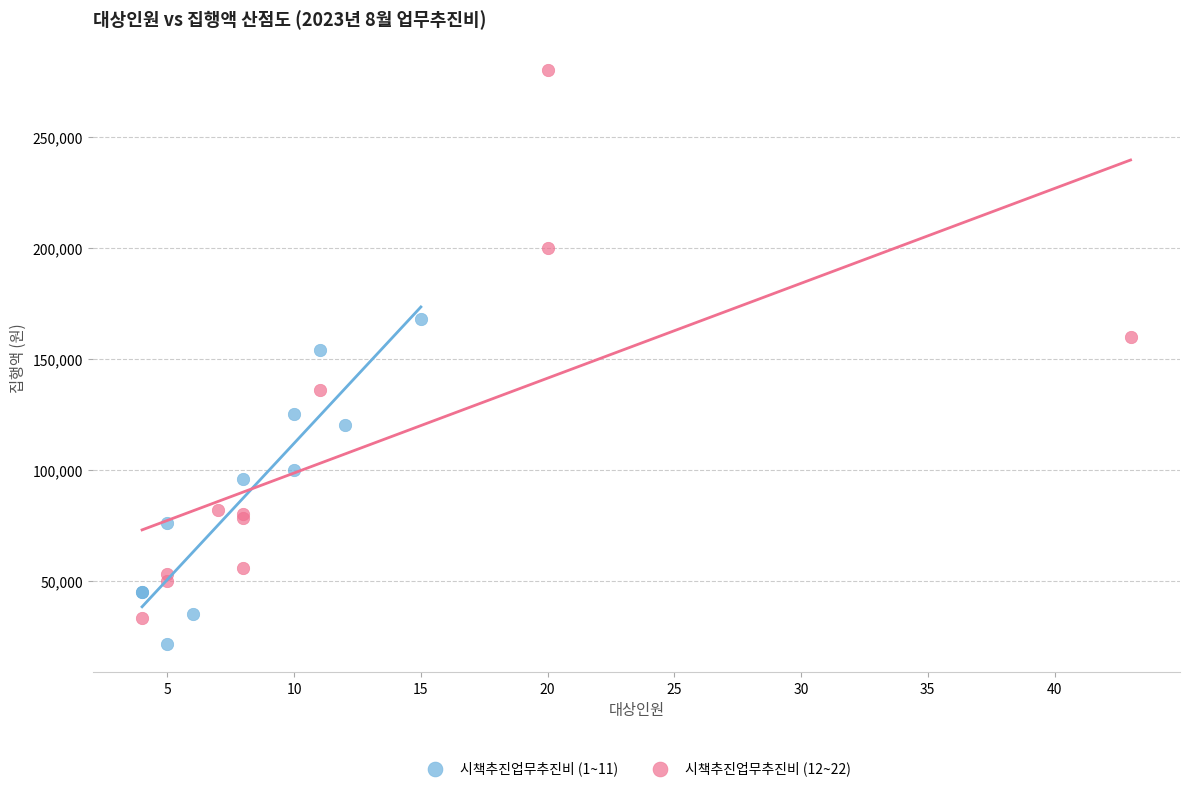

What are all the series names shown in the legend?

시책추진업무추진비 (1~11), 시책추진업무추진비 (12~22)